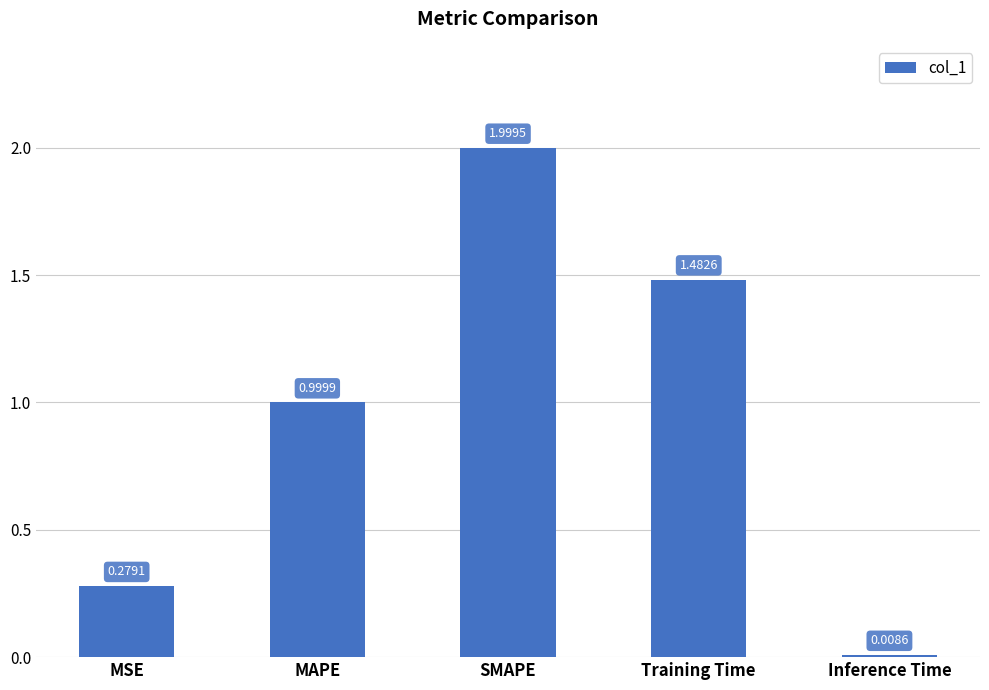

True or false: the data shows 2.3 at Training Time.

False